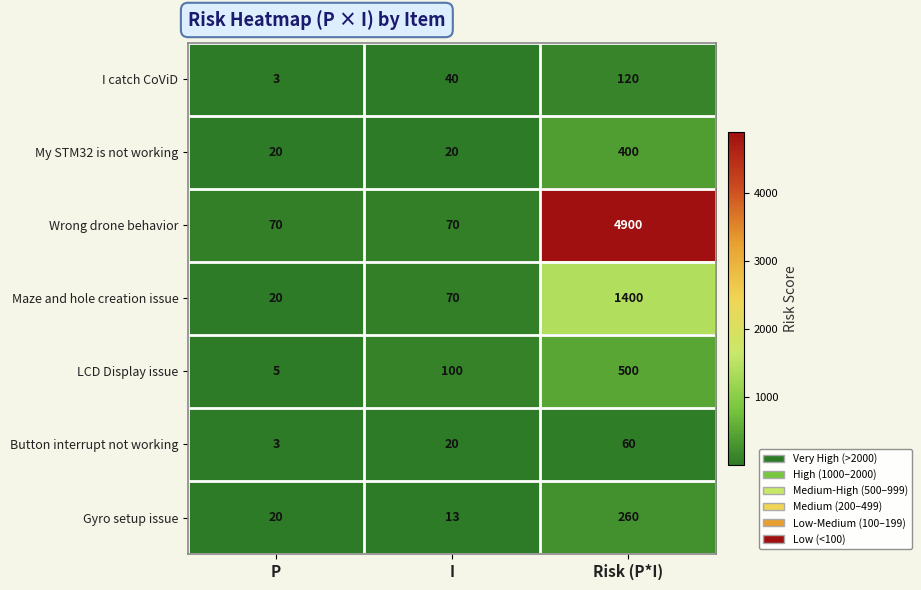

Is it true that LCD Display issue equals 7 at P?

False